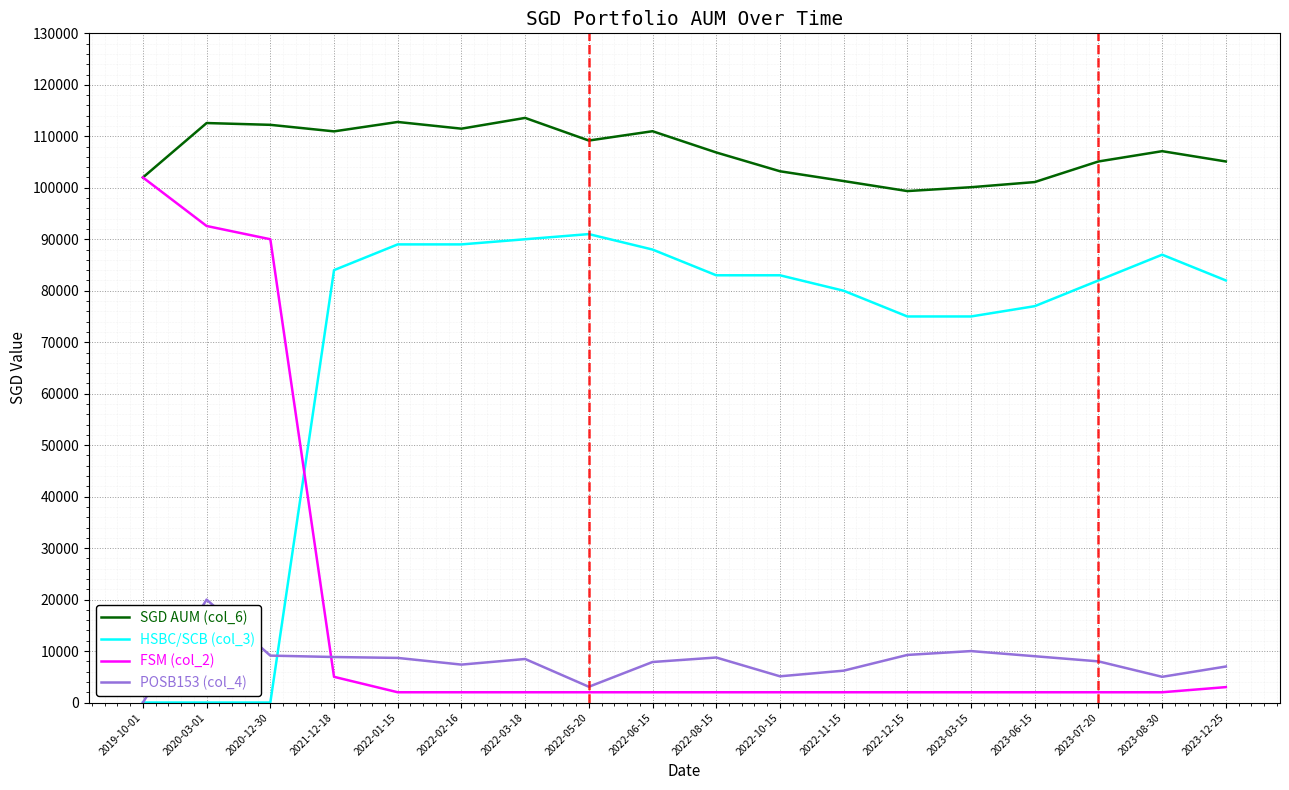

Between which two adjacent categories do HSBC/SCB (col_3) and FSM (col_2) first intersect?

2020-12-30 and 2021-12-18